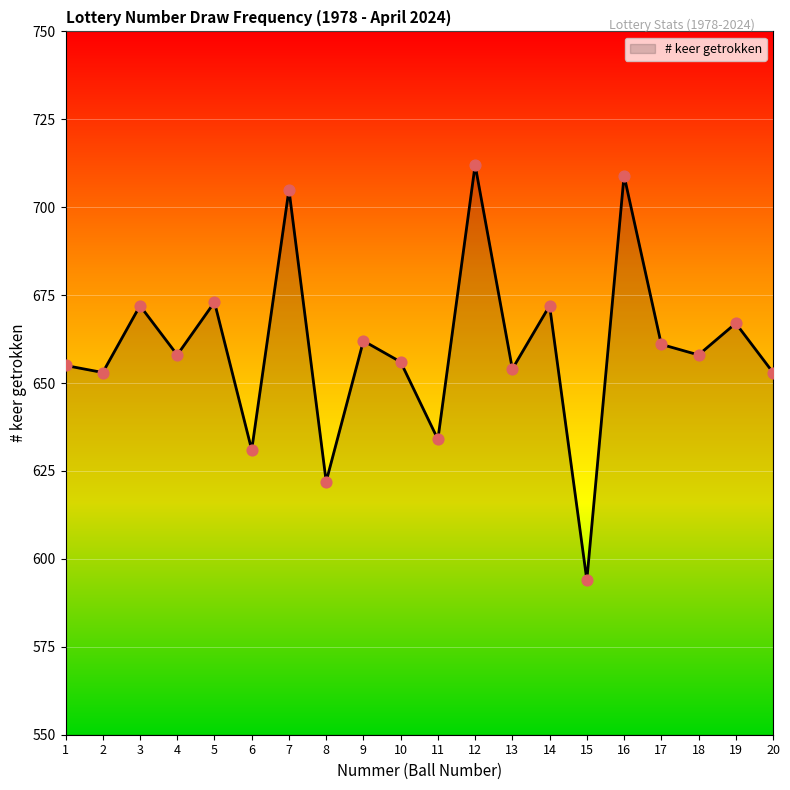

Approximately how many times larger is the value at 1 compared to 14?

1.0